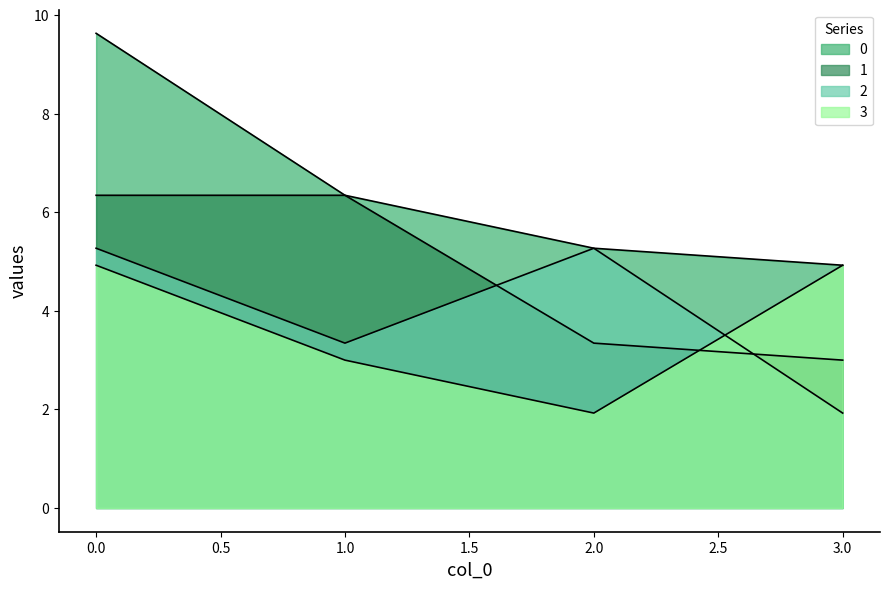

Reading left to right, transcribe all the data shown in this chart.

0: 9.6	6.3	5.3	4.9
1: 6.3	6.3	3.3	3.0
2: 5.3	3.3	5.3	1.9
3: 4.9	3.0	1.9	4.9